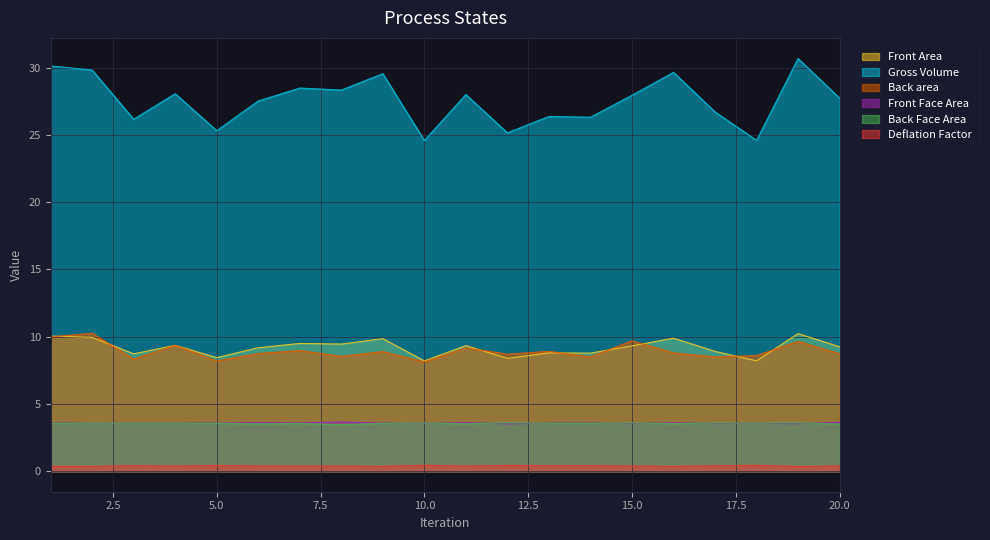

What are all the series names shown in the legend?

Front Area, Gross Volume, Back area, Front Face Area, Back Face Area, Deflation Factor